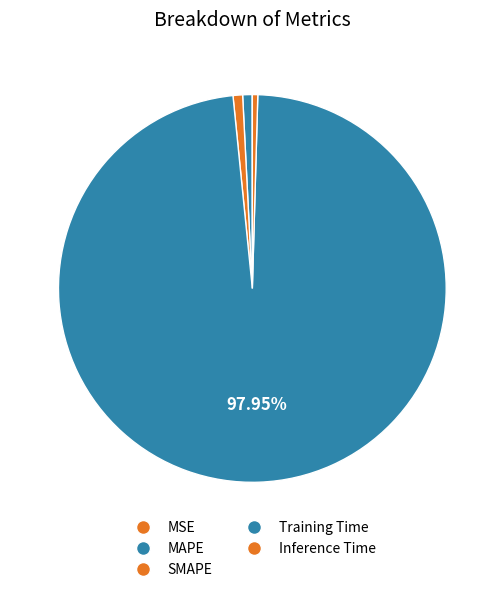

Count the number of slices in the pie.

5